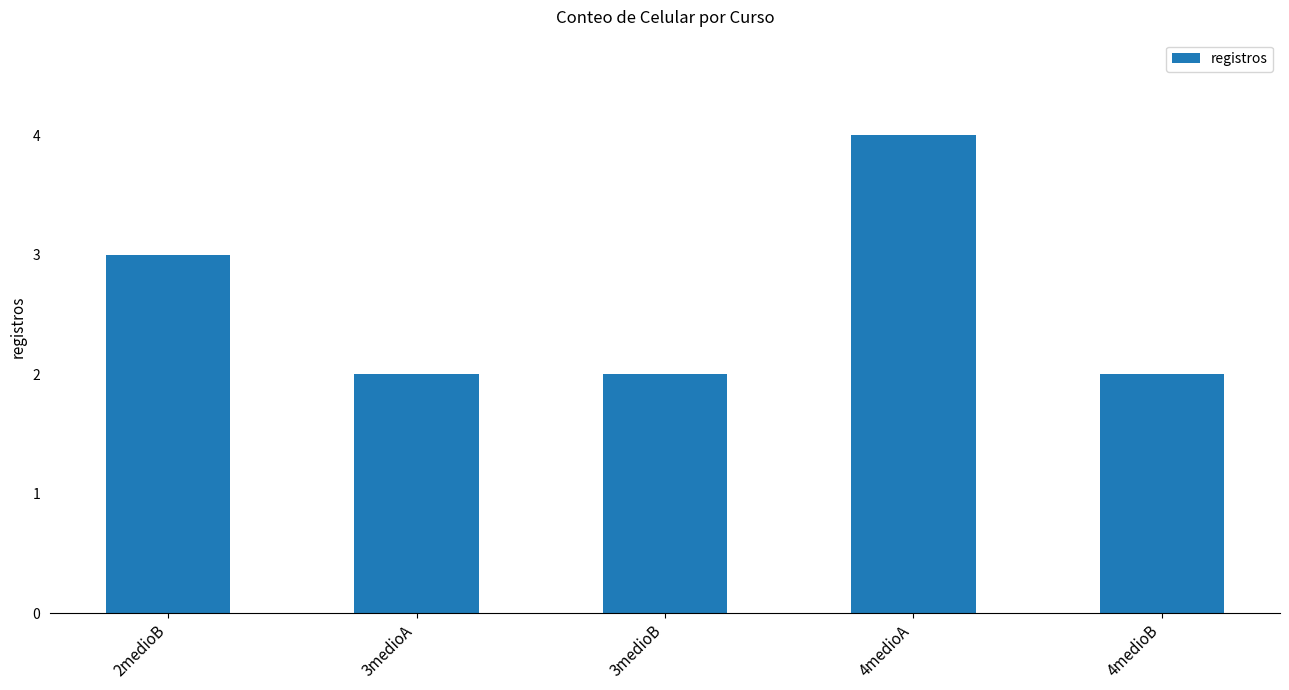

What is the difference between the maximum and minimum values?

2